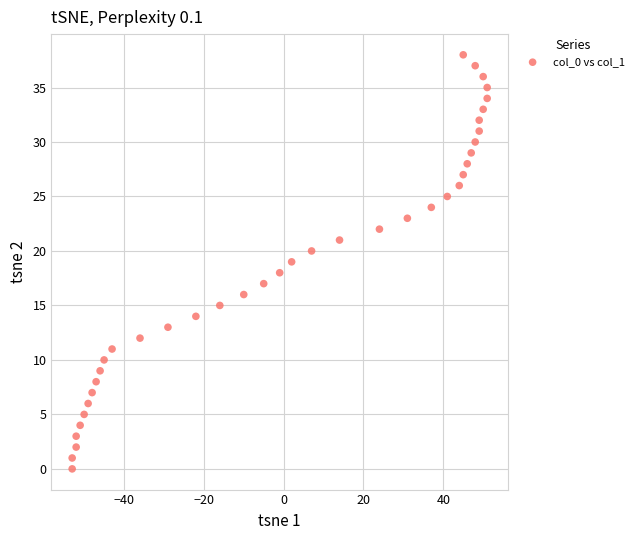

What is the range of X values (max minus min)?

104